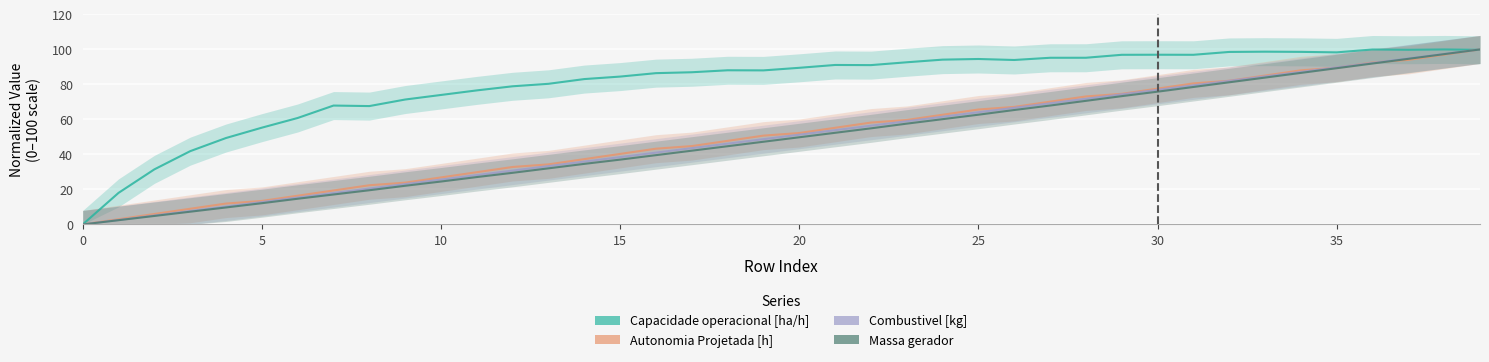

Is this an area chart (filled region under the line)?

No